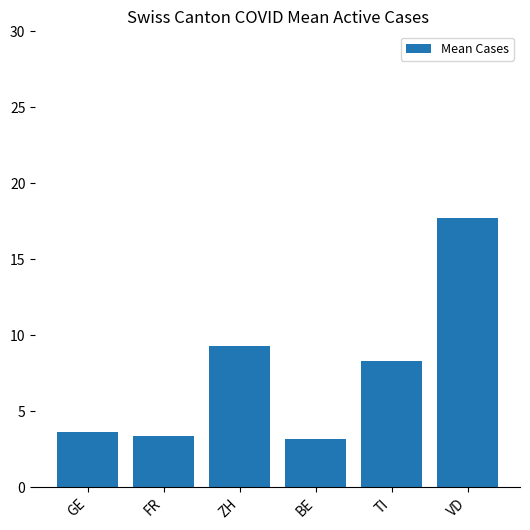

What is the sum of the values at TI and ZH?

17.6